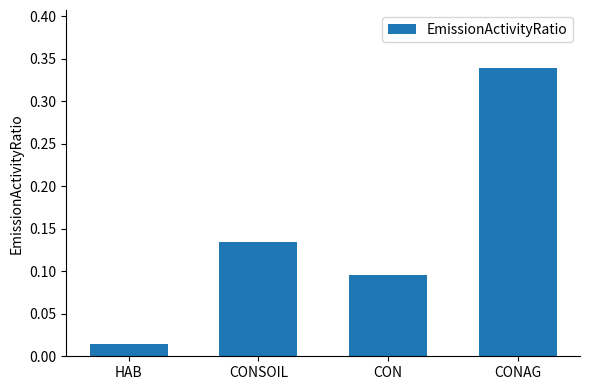

The chart shows a value of 0.2 at CONAG. True or false?

False